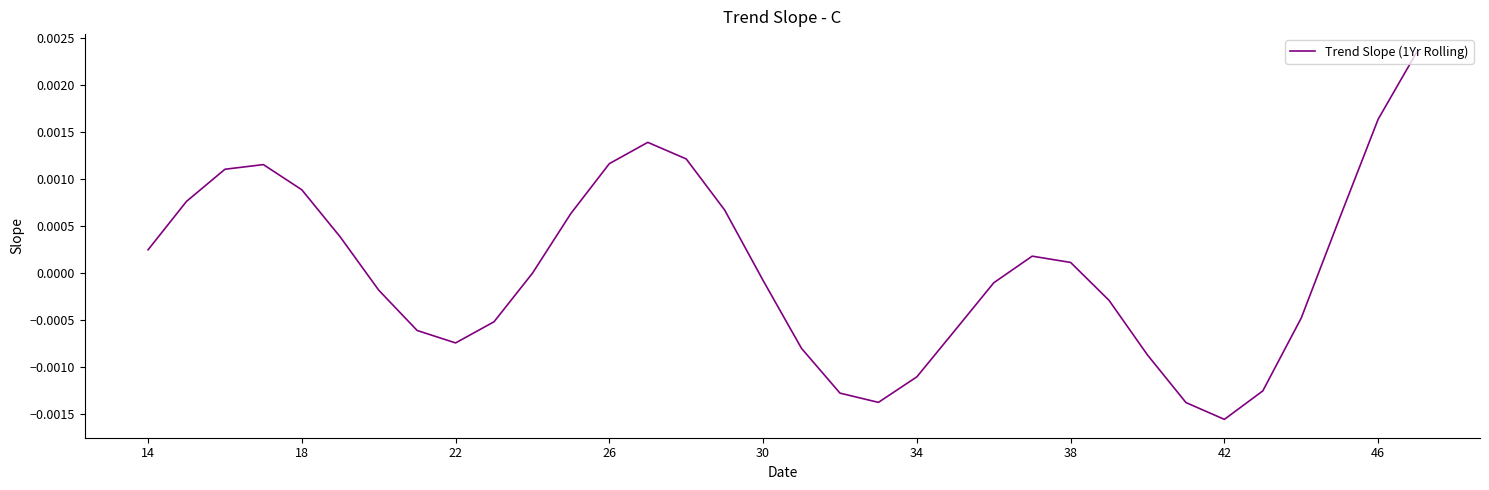

True or false: there are more than 0 points higher than both neighbors.

True